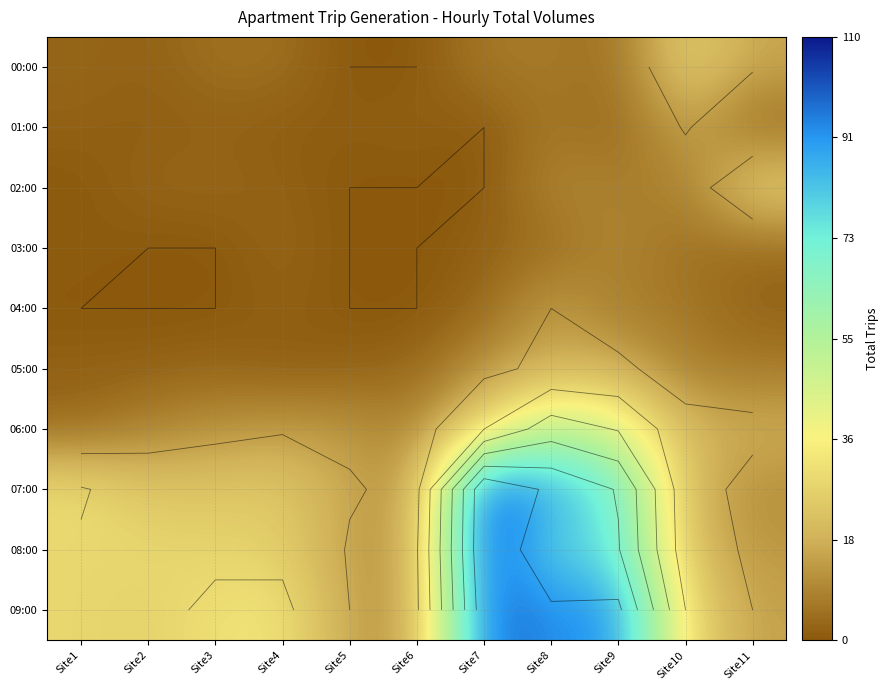

Rank the series at Site8 from highest to lowest value.

09:00, 07:00, 08:00, 06:00, 05:00, 04:00, 02:00, 00:00, 01:00, 03:00